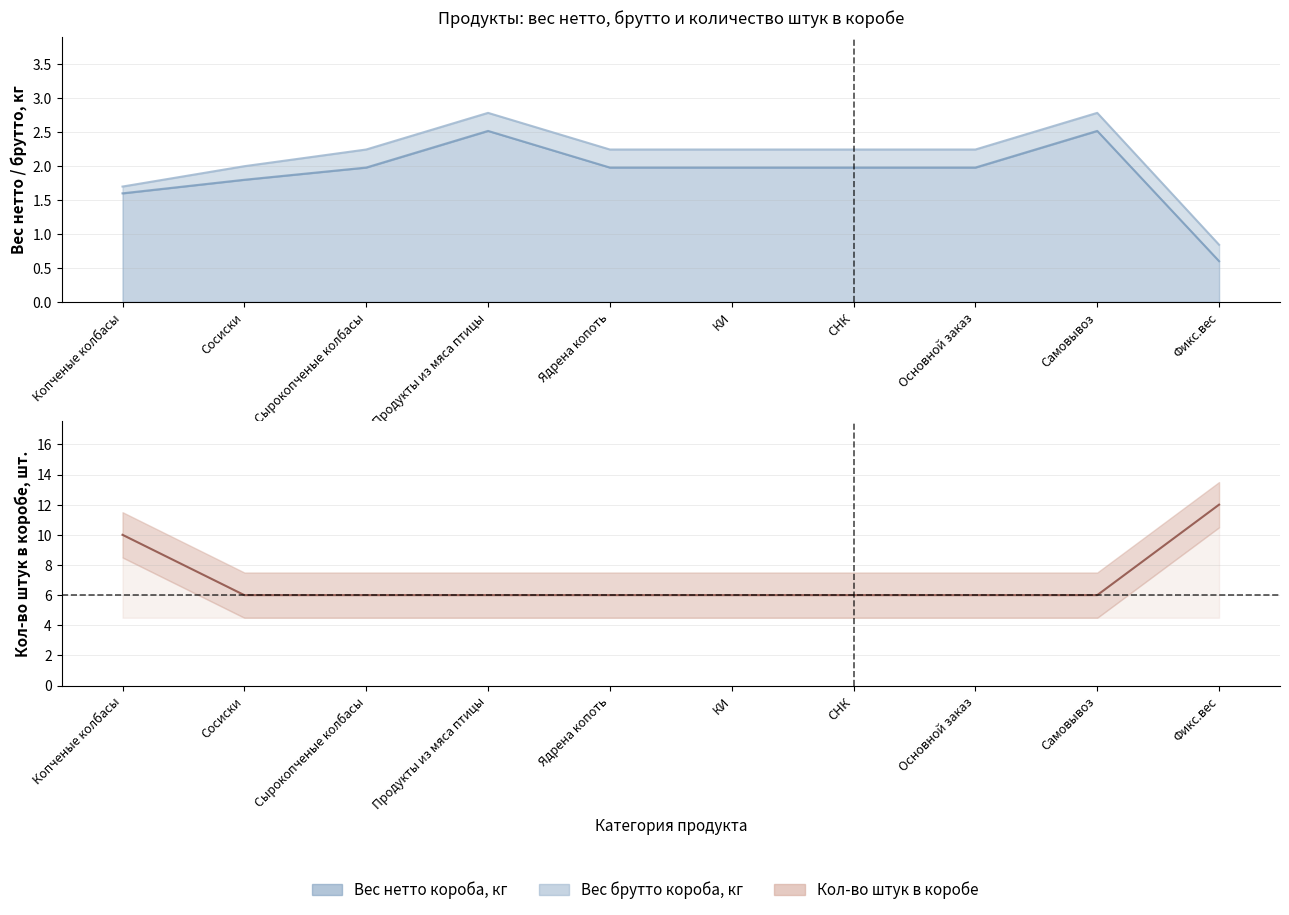

What is the difference between the second highest and second lowest values?

4